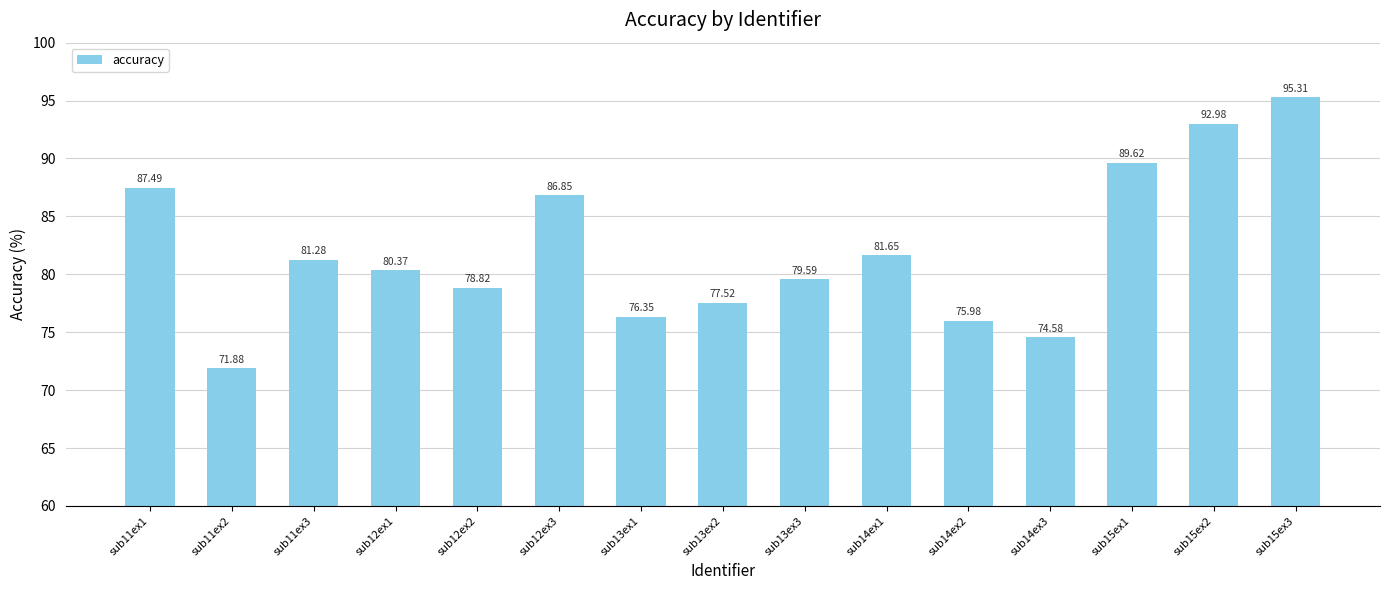

Which category has the highest value across all series?

sub15ex3